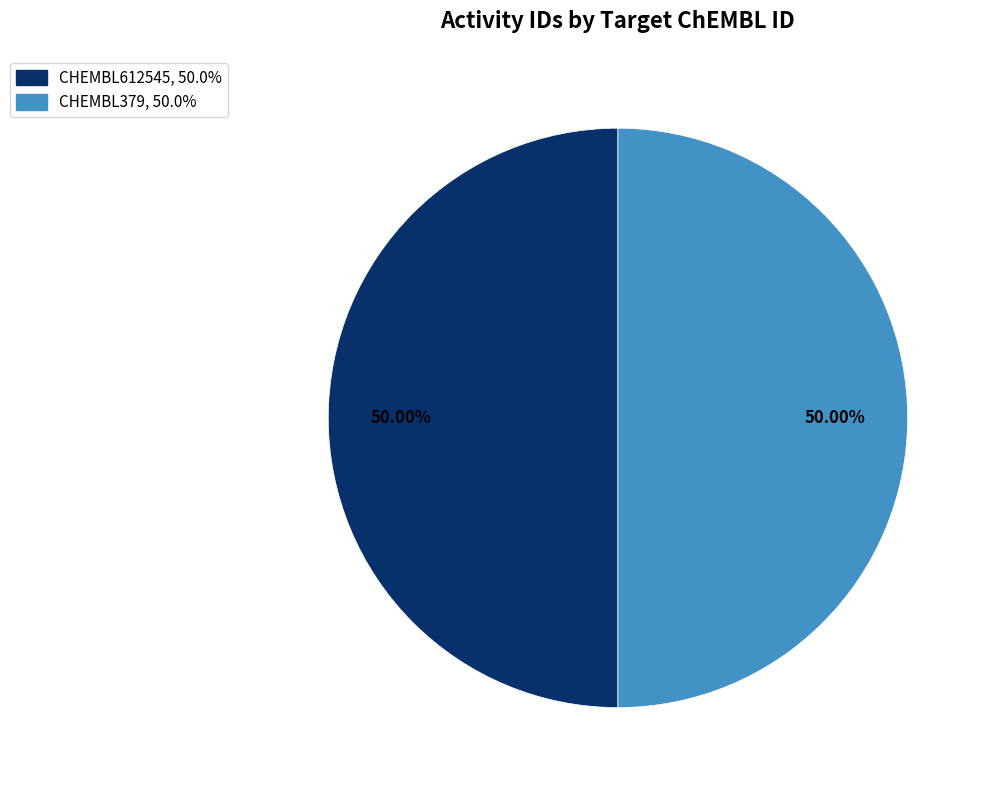

Do CHEMBL379 and CHEMBL612545 together represent more than half of the pie?

Yes